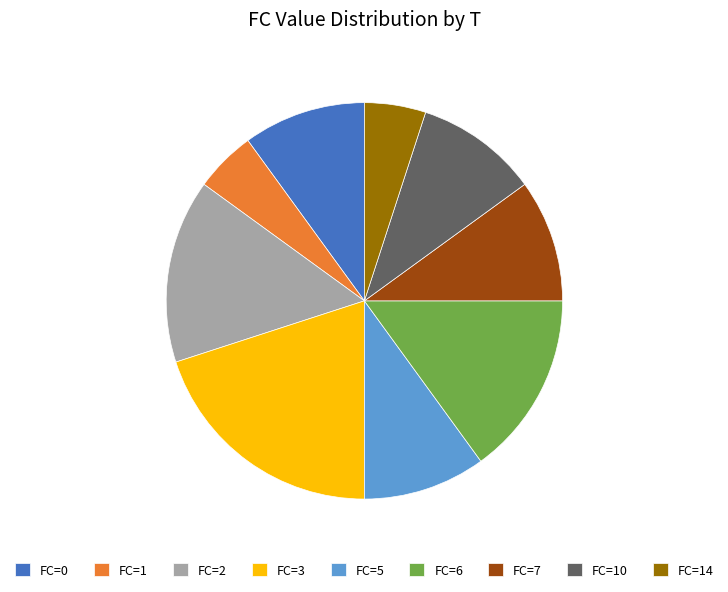

Is there a majority slice in this chart?

No